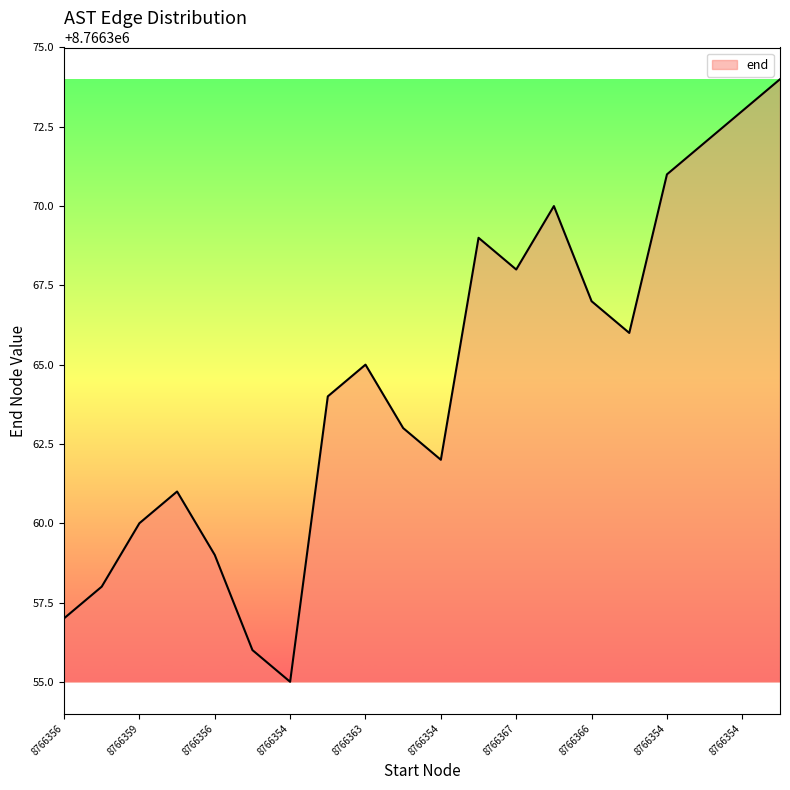

What is the difference between the maximum and minimum values?

19